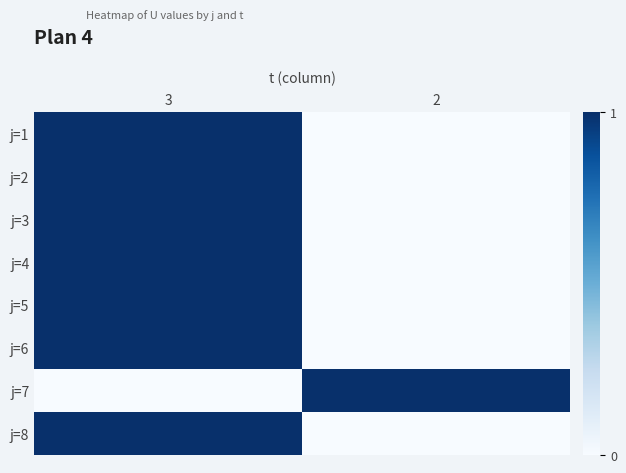

How many data points does each series have?

2